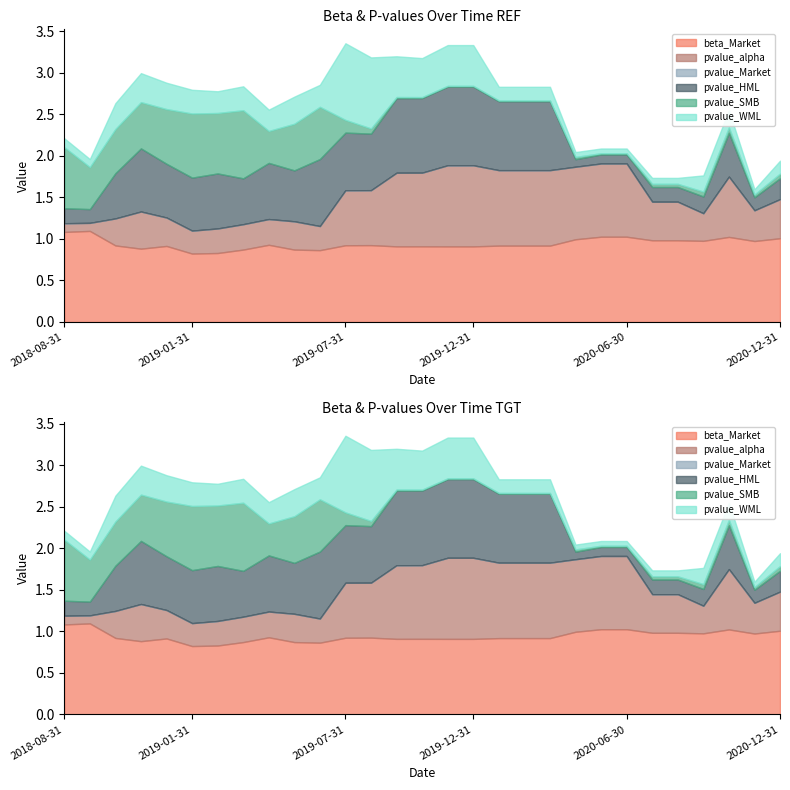

Which series has the largest total across all categories?

beta_Market